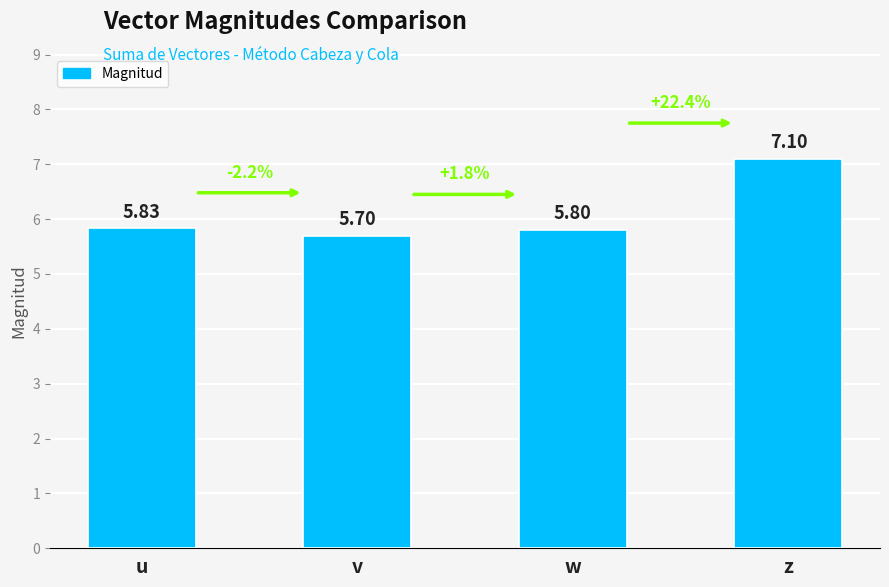

How many categories are shown in the chart?

4